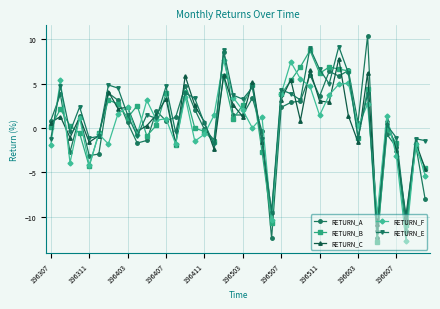

In RETURN_F, how many points are higher than both neighbors (excluding endpoints)?

14